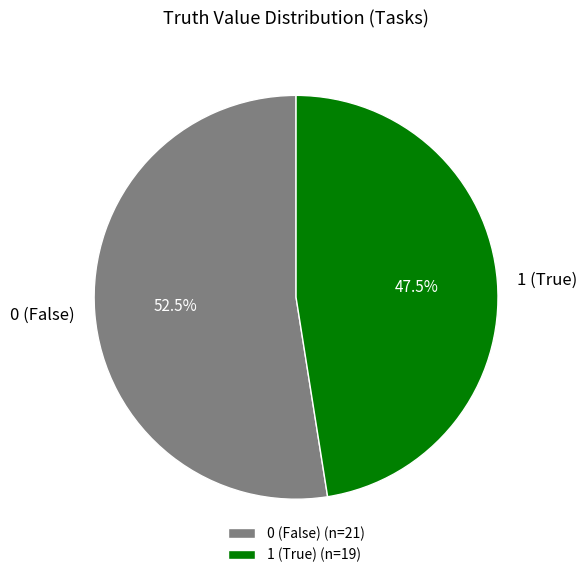

Is it true that 1 is 59% of the pie?

False